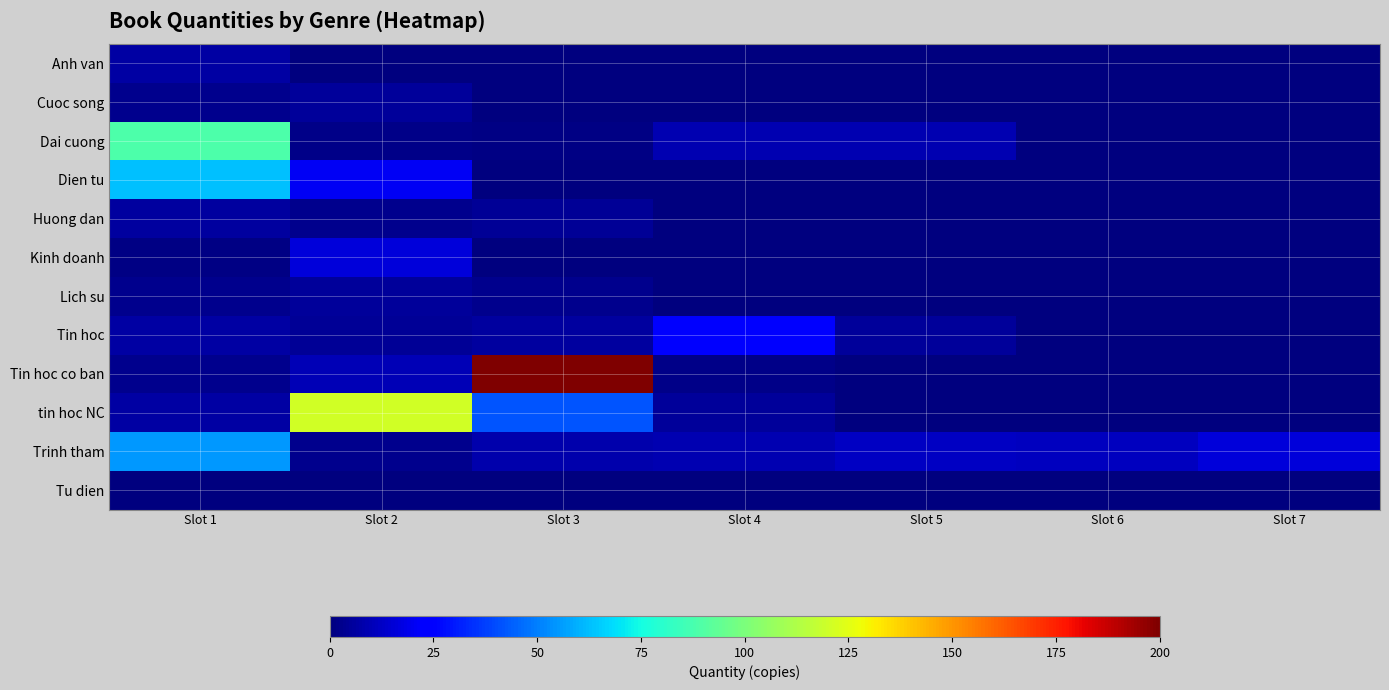

Between Slot 2 and Slot 6, which is larger?

Slot 2